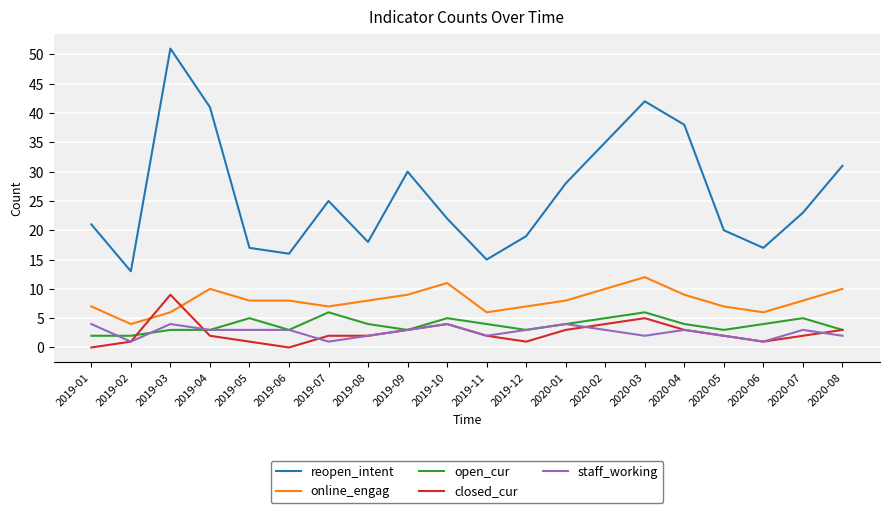

Reading left to right, list all the values displayed in this chart.

reopen_intent: 21	13	51	41	17	16	25	18	30	22	15	19	28	35	42	38	20	17	23	31
online_engag: 7	4	6	10	8	8	7	8	9	11	6	7	8	10	12	9	7	6	8	10
open_cur: 2	2	3	3	5	3	6	4	3	5	4	3	4	5	6	4	3	4	5	3
closed_cur: 0	1	9	2	1	0	2	2	3	4	2	1	3	4	5	3	2	1	2	3
staff_working: 4	1	4	3	3	3	1	2	3	4	2	3	4	3	2	3	2	1	3	2